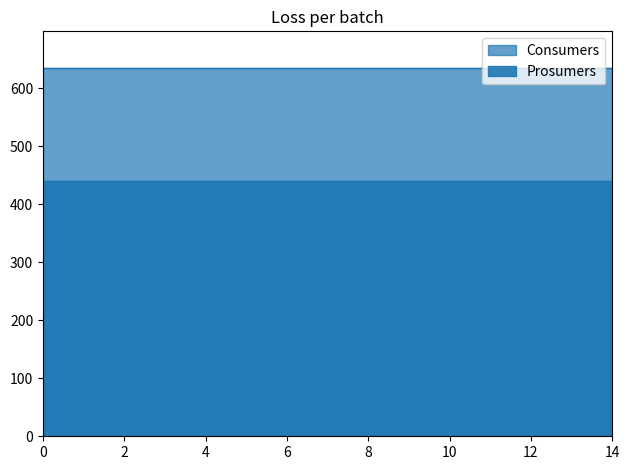

Is the value of Consumers at 5 greater than the value of Prosumers at 2?

Yes